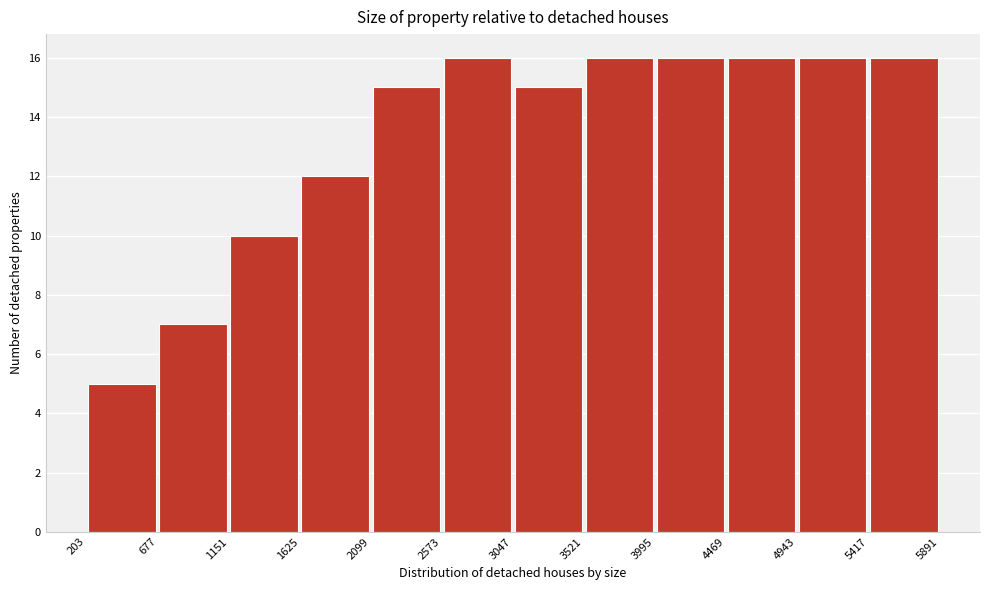

Reading left to right, transcribe this chart: for each bar, give the range it covers on the x-axis and its height. The values are not printed on the chart, so give them approximately, as read against the axis.

203 to 677: 5
677 to 1151: 7
1151 to 1625: 10
1625 to 2099: 12
2099 to 2573: 15
2573 to 3047: 16
3047 to 3521: 15
3521 to 3995: 16
3995 to 4469: 16
4469 to 4943: 16
4943 to 5417: 16
5417 to 5891: 16